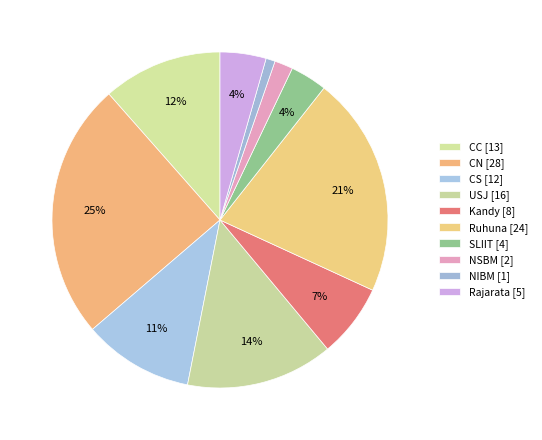

To the nearest percent, what is the difference between the Kandy and NSBM slice percentages?

5%